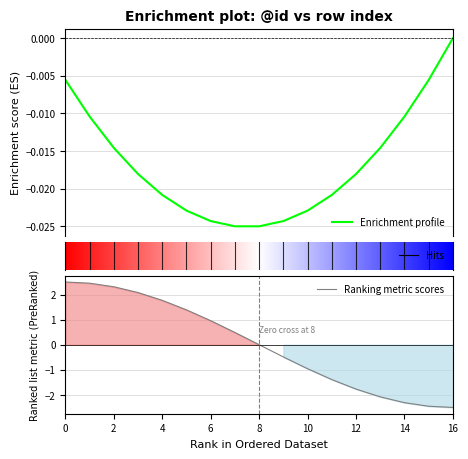

What is the difference between the values at 16 and 12?

0.7